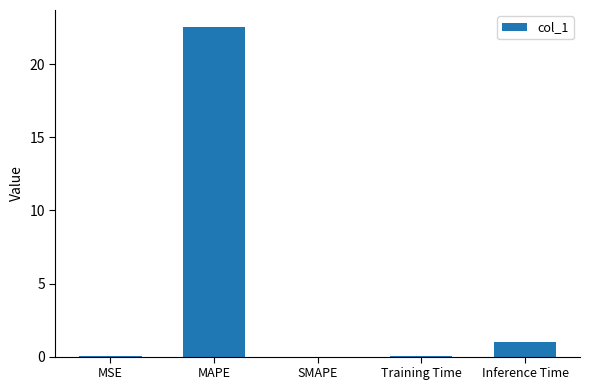

Which has a higher value, SMAPE or MAPE?

MAPE